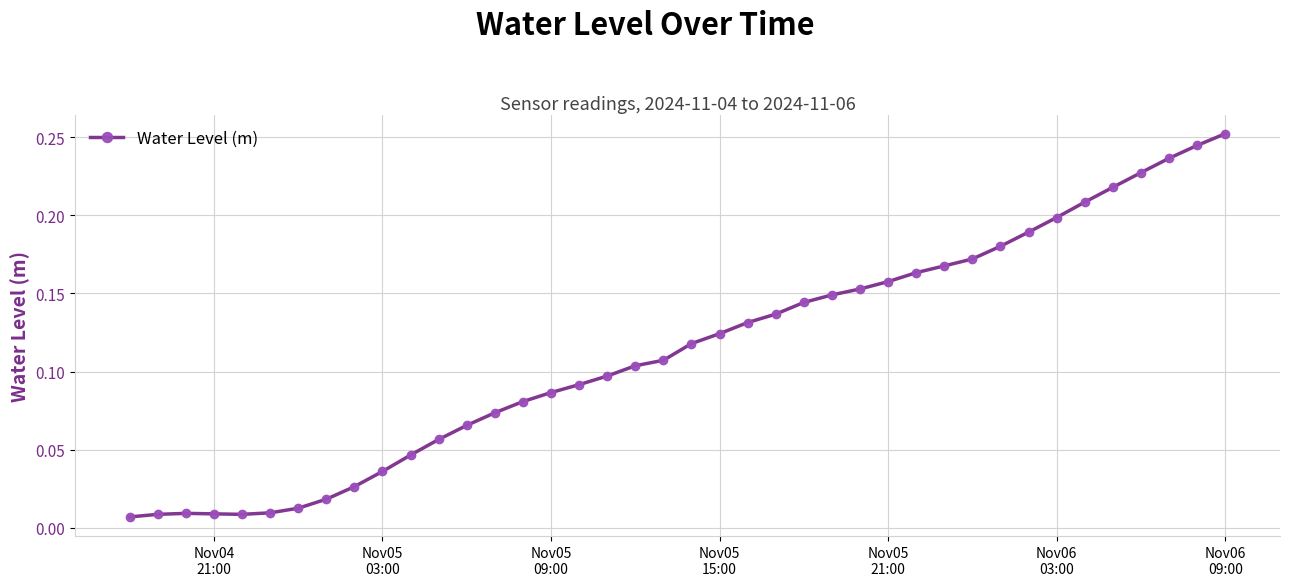

How many categories are shown in the chart?

40